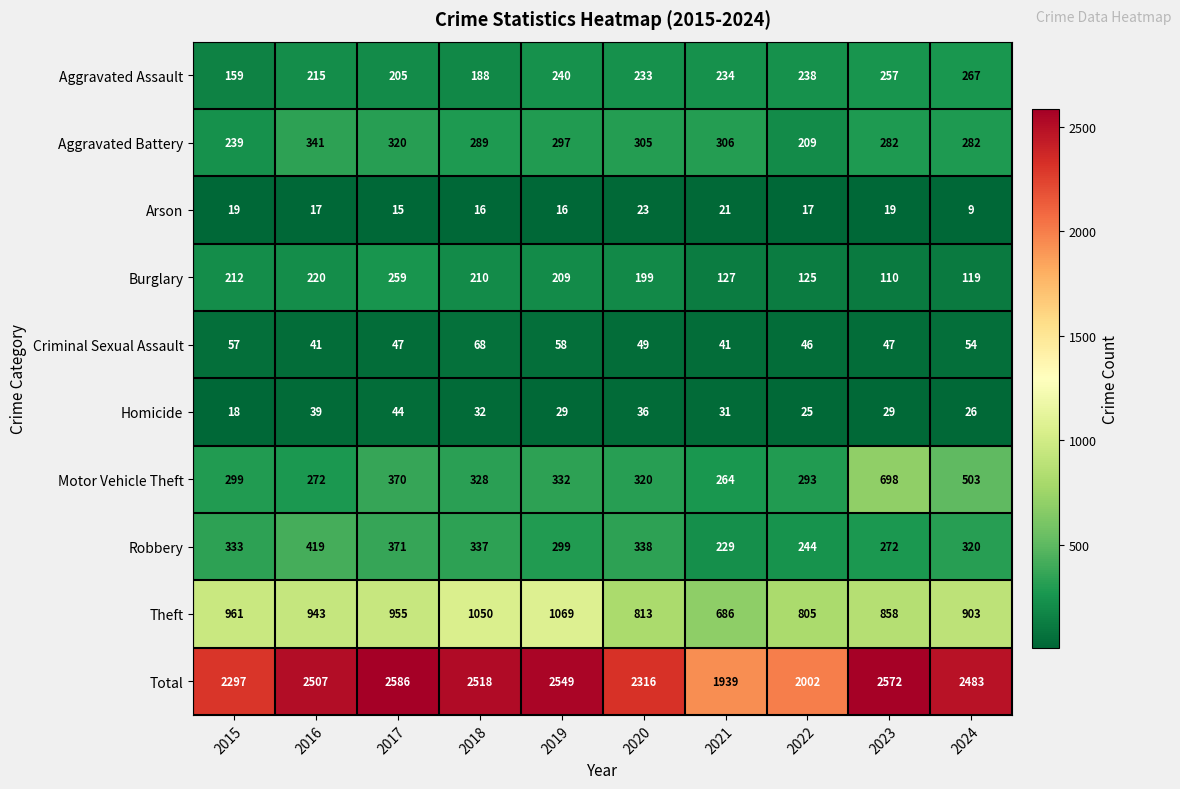

Which series has the largest range (max minus min)?

Total